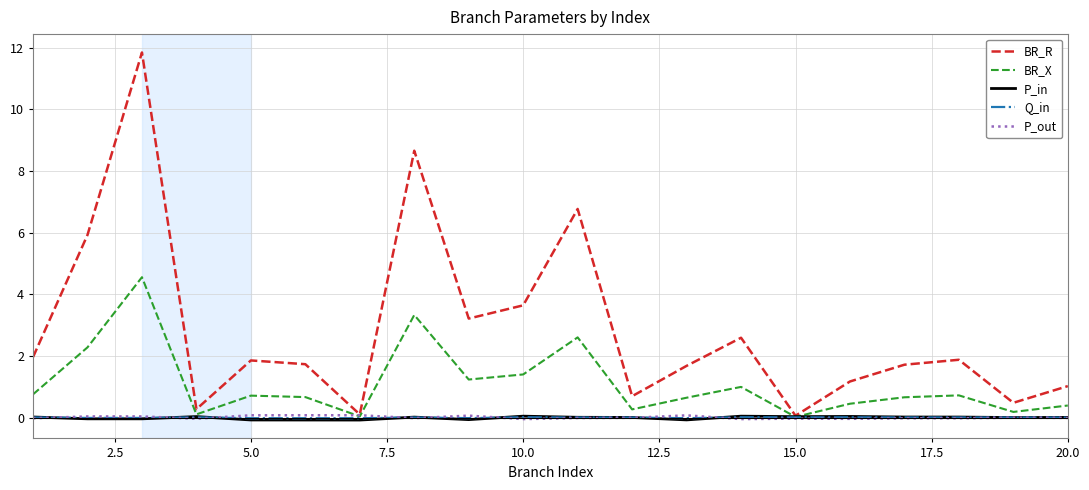

How many lines are shown in the chart?

5